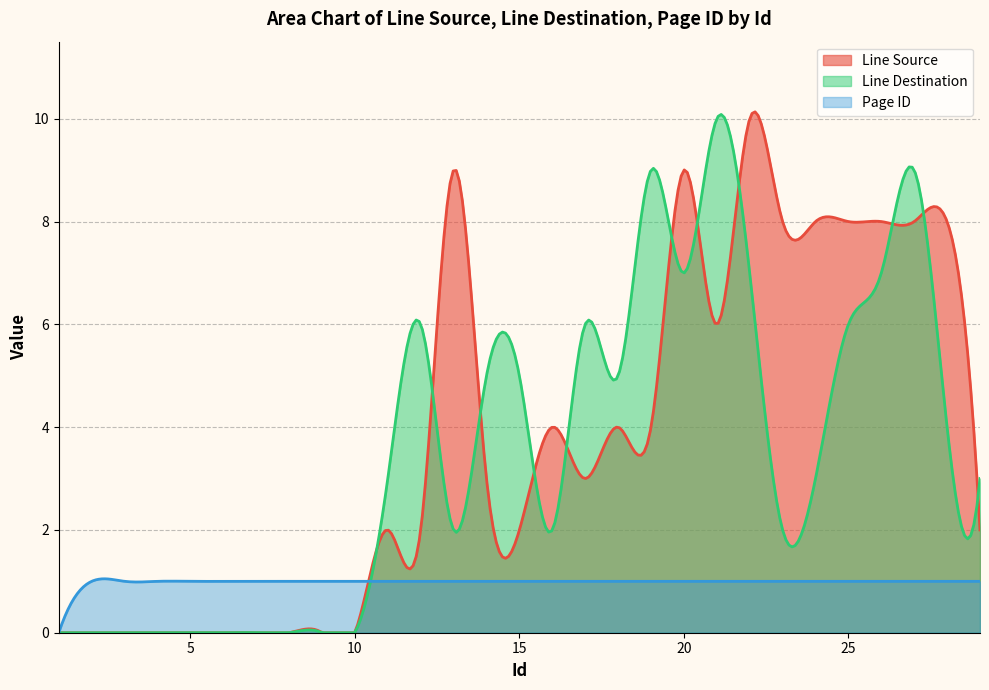

What is the sum of all Page ID values?

295.9